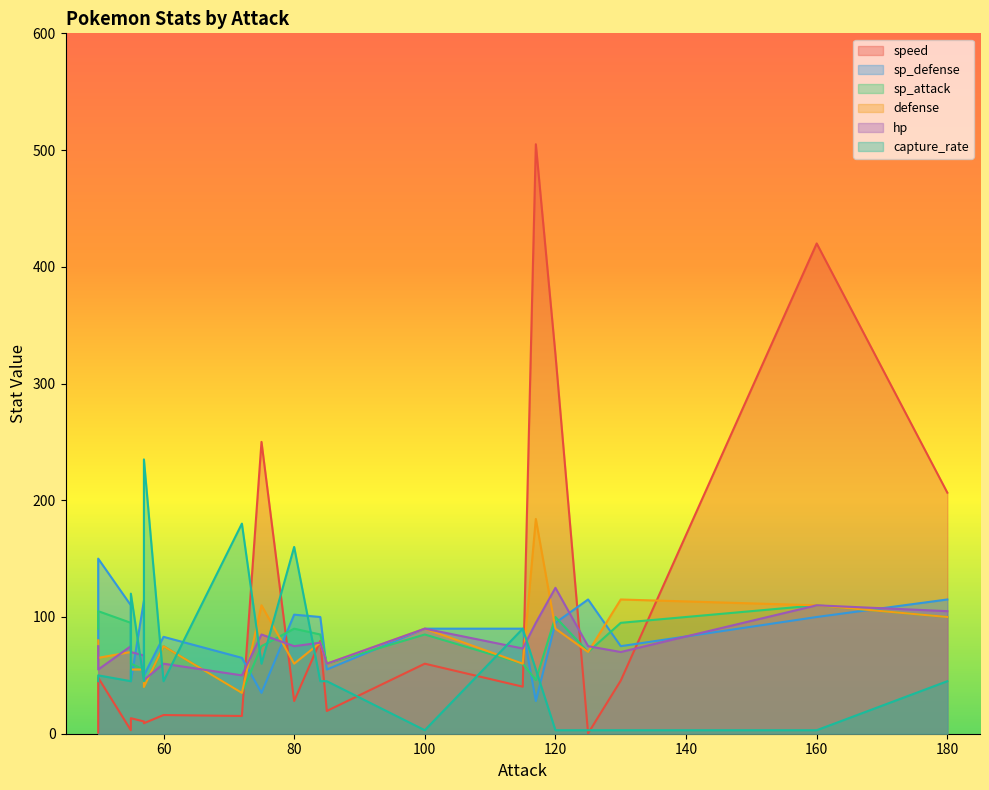

Between which two adjacent categories do hp and sp_attack first intersect?

57 and 55